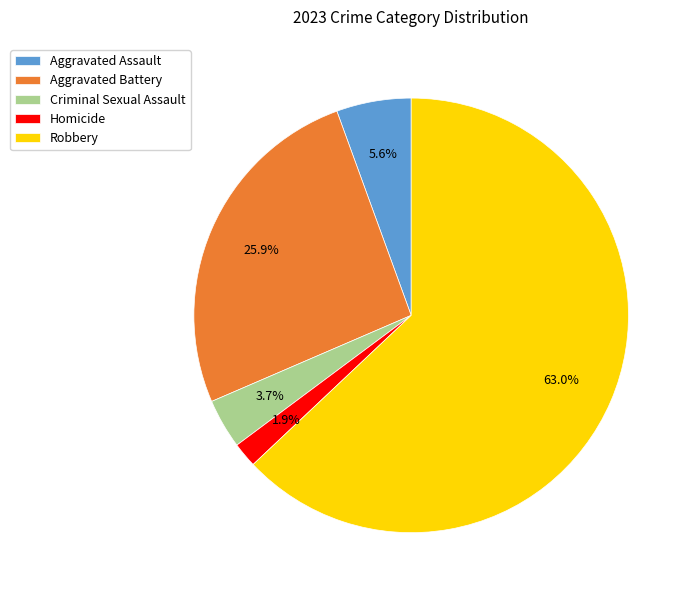

How many segments does this pie chart have?

5